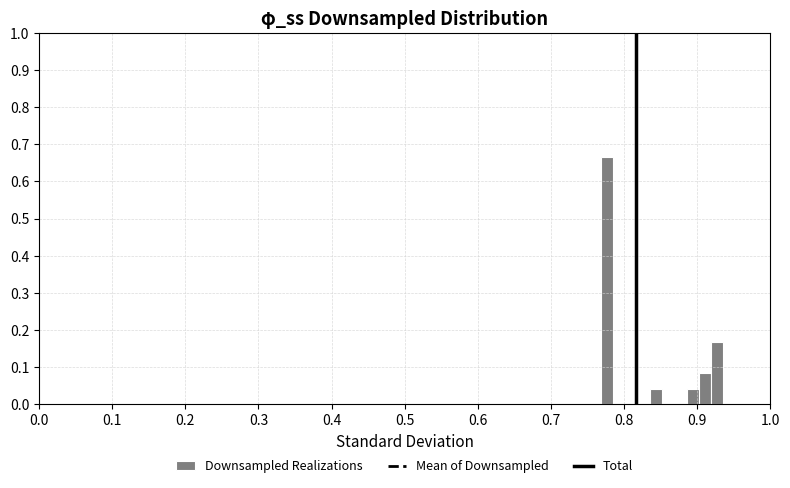

Around what value on the x-axis is the tallest bar? Give the approximate position of its centre, as read against the axis.

0.78